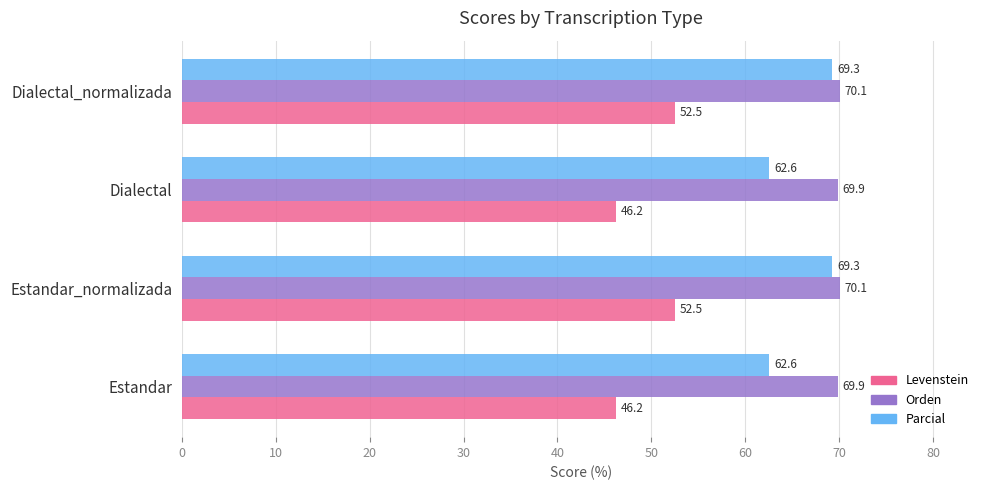

Is the value of Levenstein at Dialectal_normalizada greater than the value of Parcial at Dialectal?

No